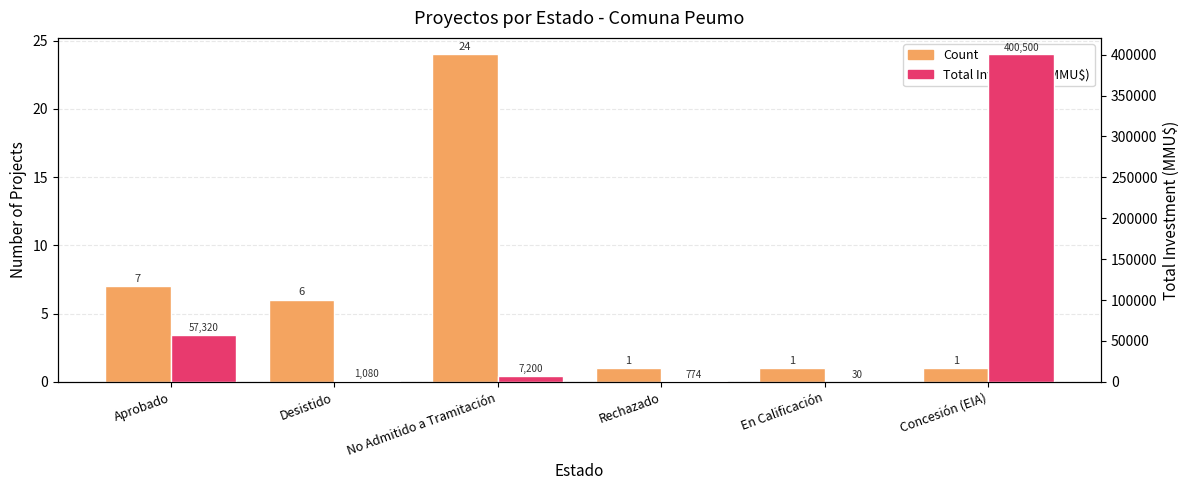

The Count series shows 2 at En Calificación. True or false?

False